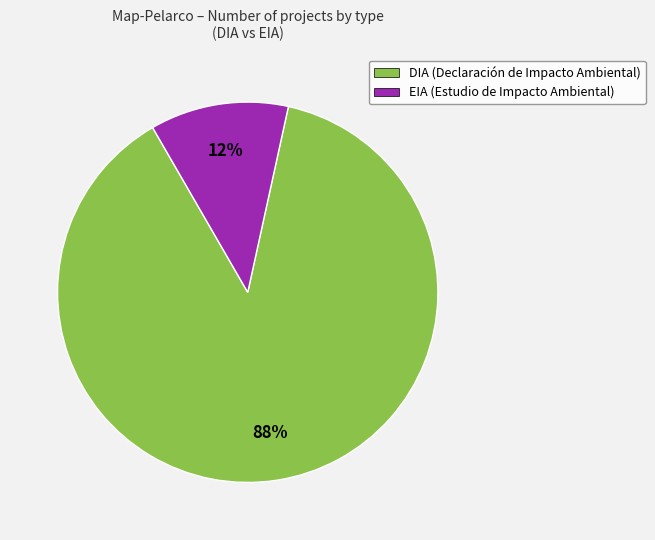

What is the largest slice in the pie chart?

DIA